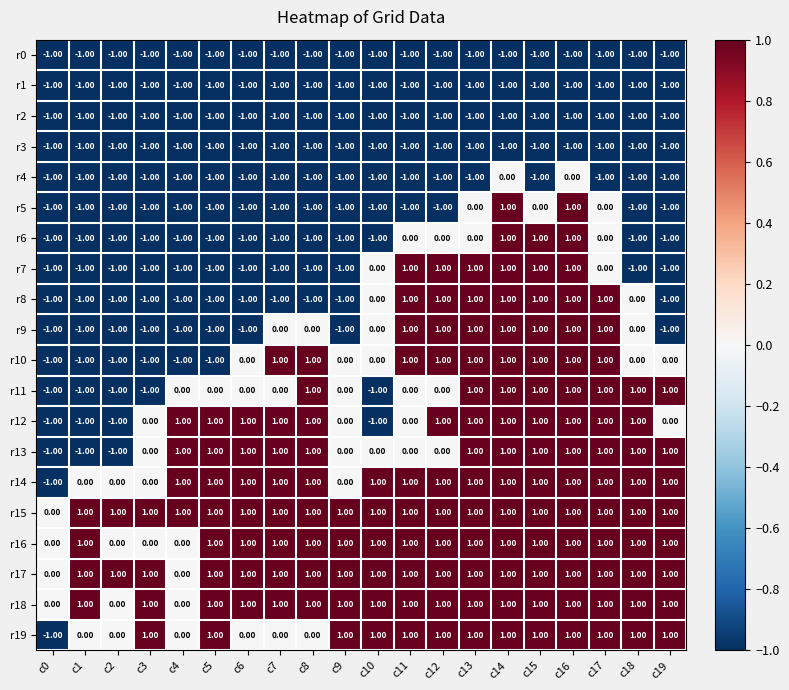

What is the sum of all r3 values?

-20